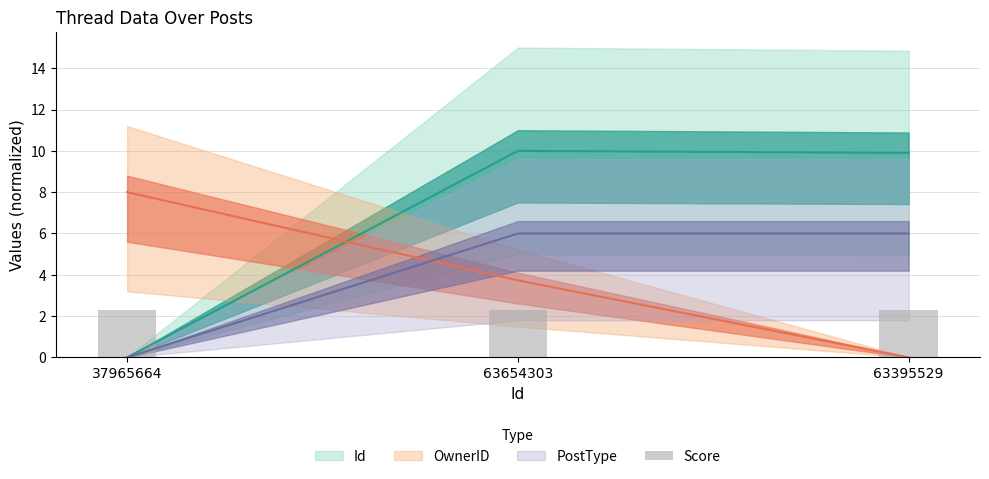

What is the value of the OwnerID bar at the 1st from the left?

8.0